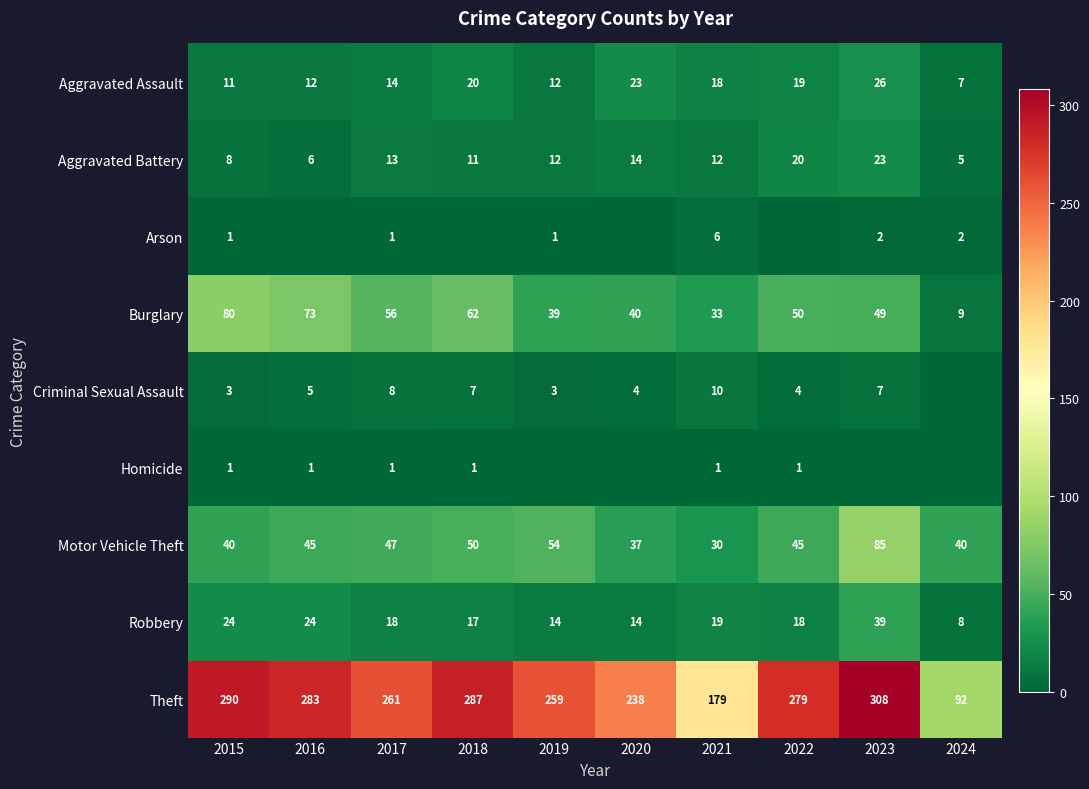

What is the difference between the second highest and minimum values in the Aggravated Battery series?

15